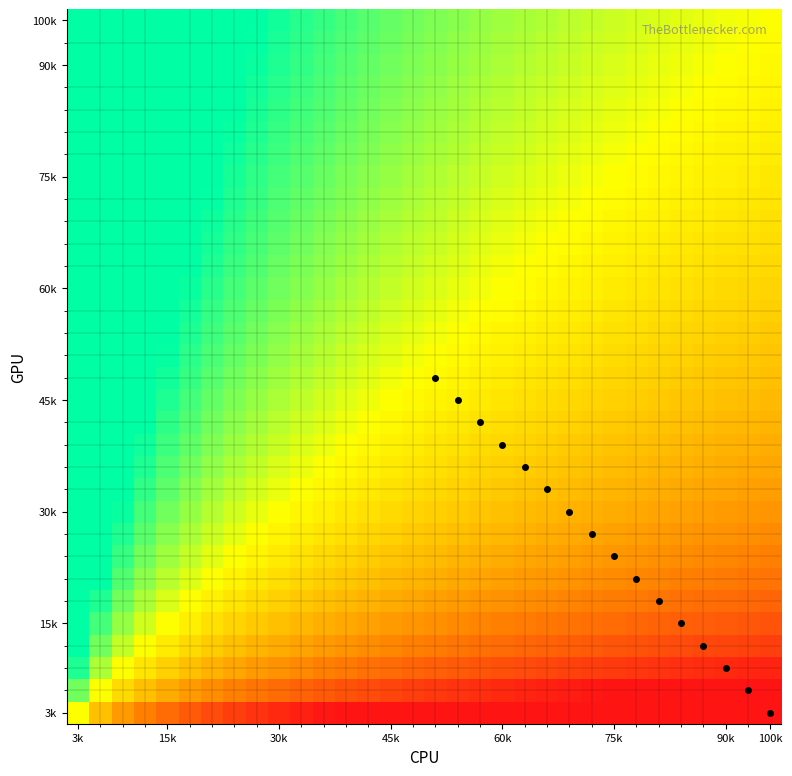

Count the number of categories in the chart.

32